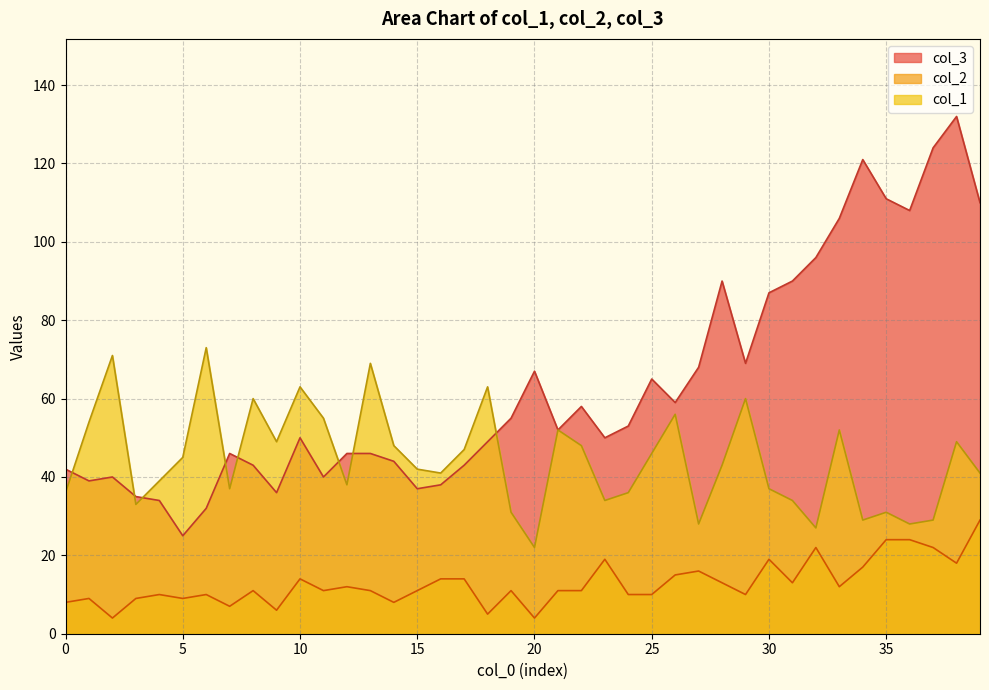

How many values in the col_1 series exceed 43?

19